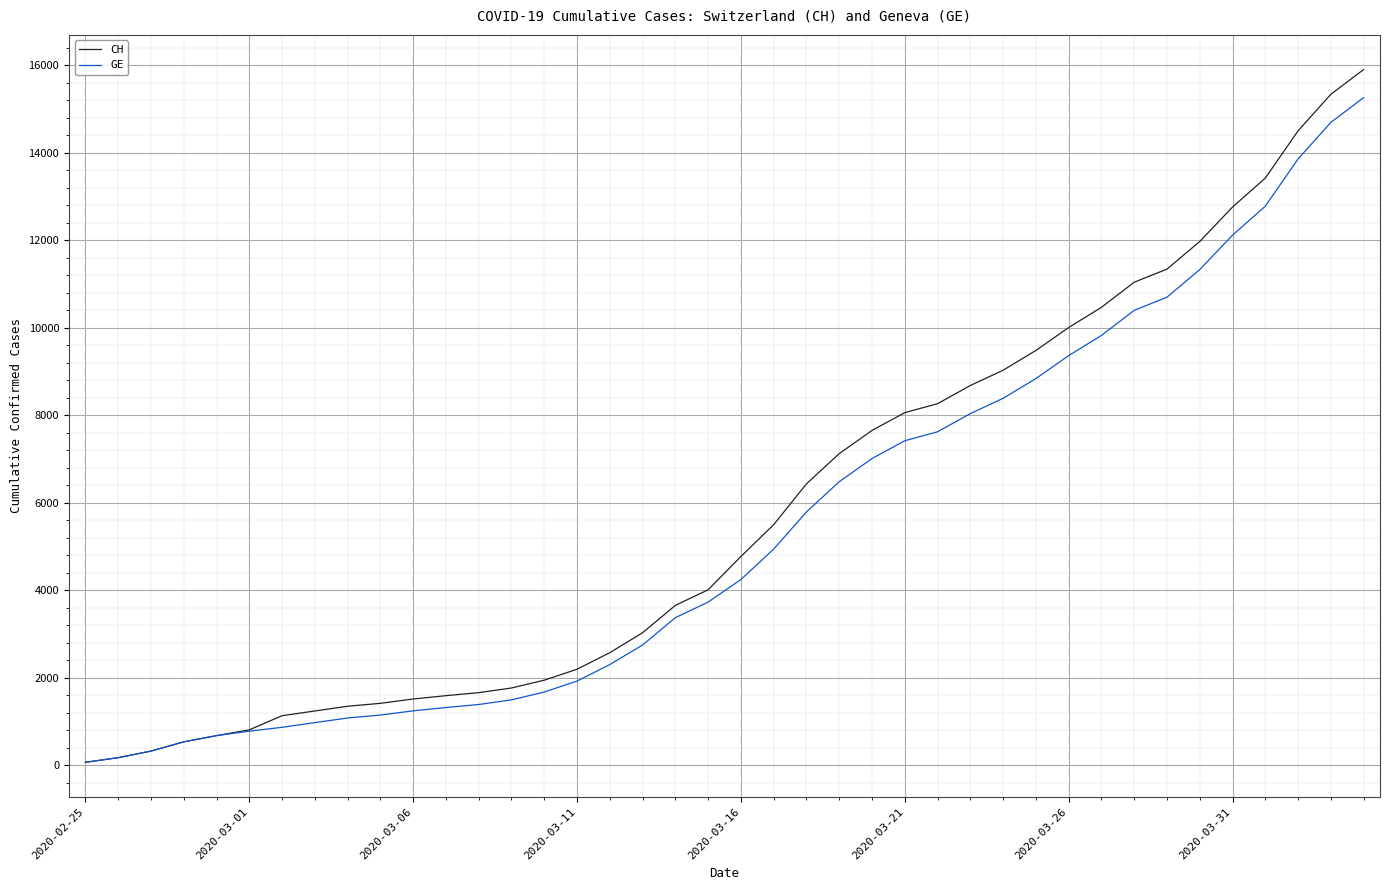

Which series has the largest range (max minus min)?

CH